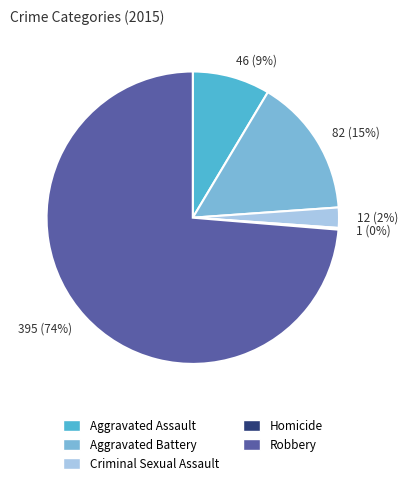

Do 46 (9%) and 12 (2%) together represent more than half of the pie?

No